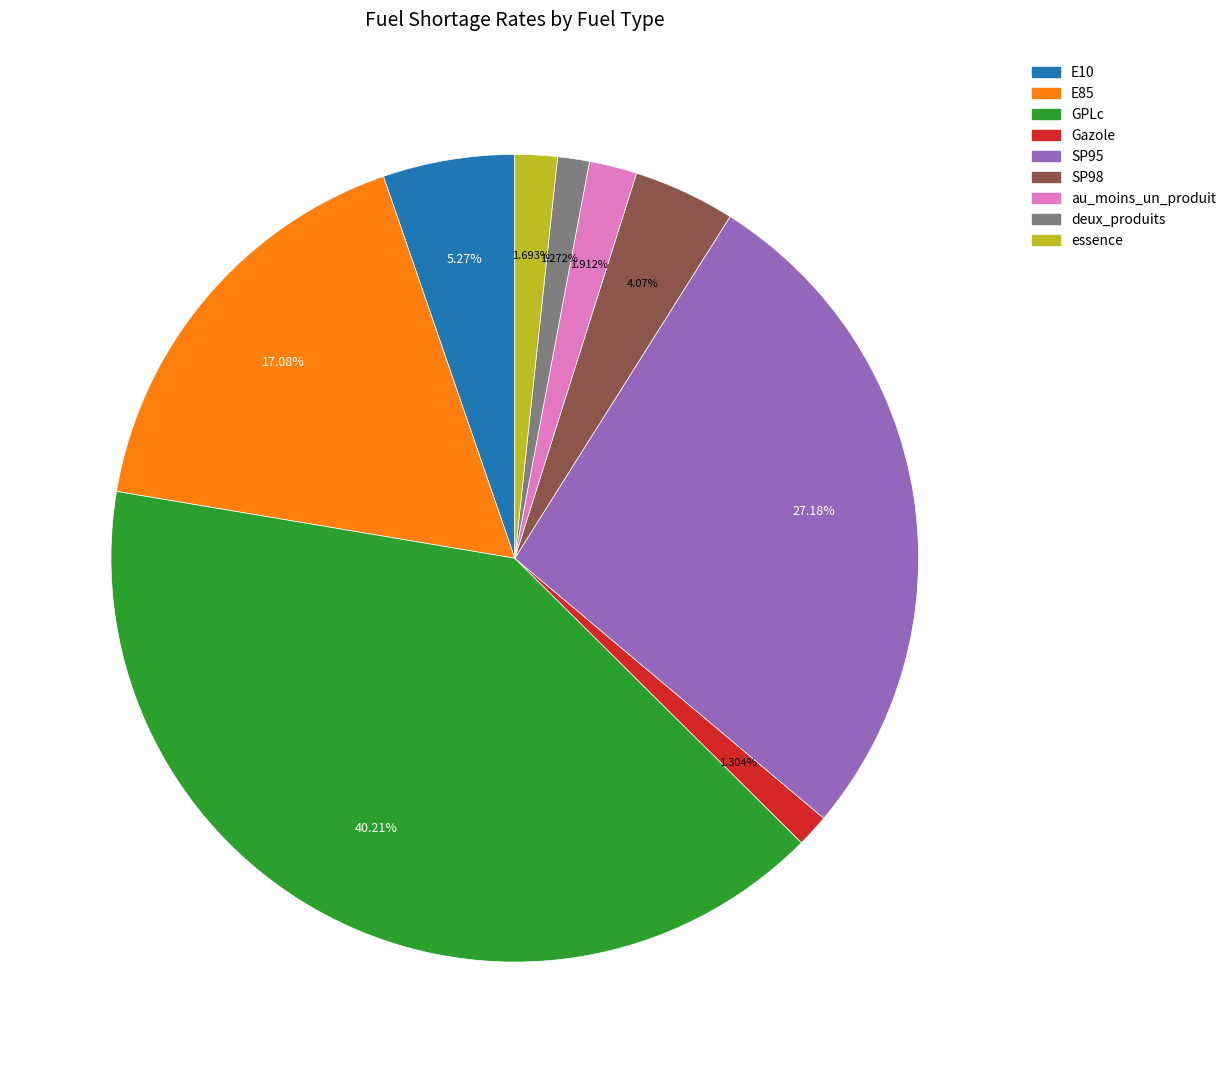

How many segments does this pie chart have?

9